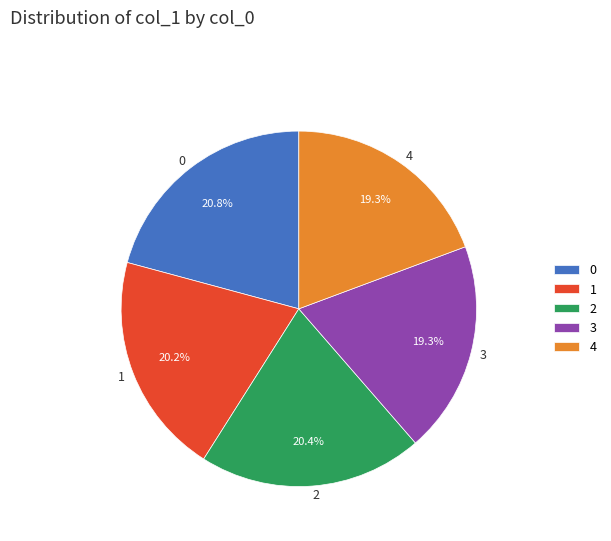

How many slices are in this pie chart?

5